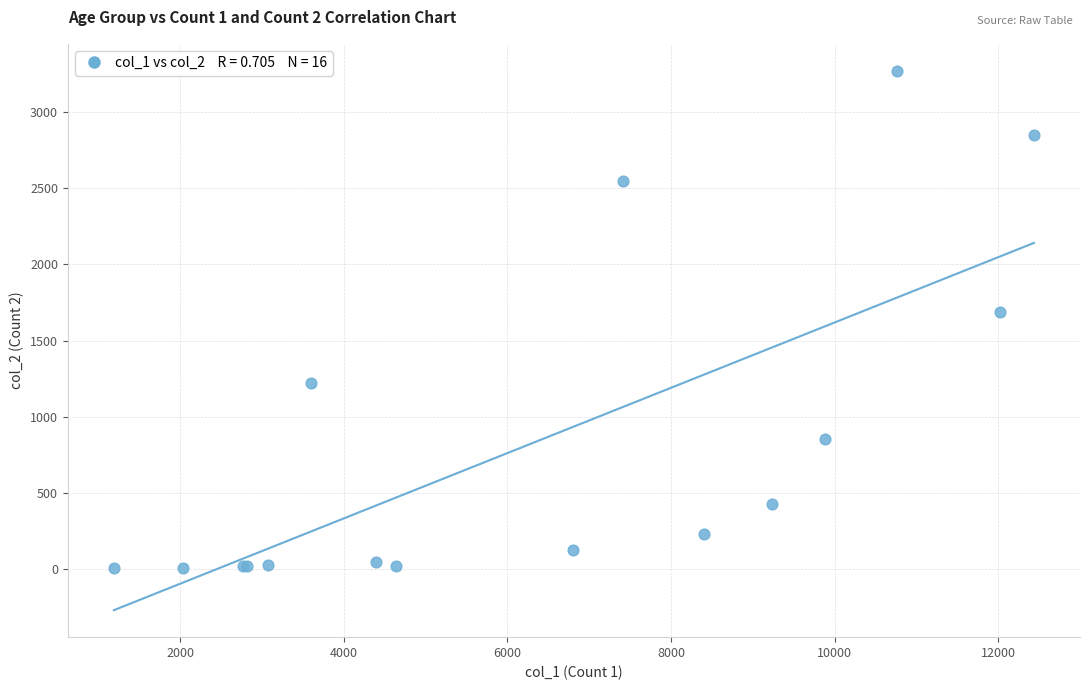

What Y value in the scatter plot is closest to 1638?

1690